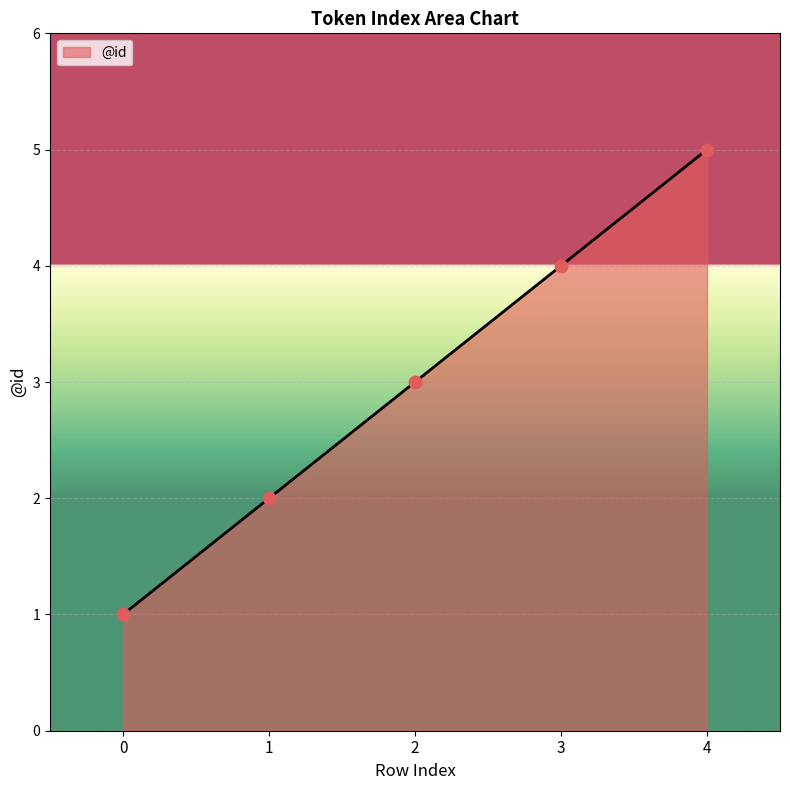

Approximately how many times larger is the value at 0 compared to 1?

0.5